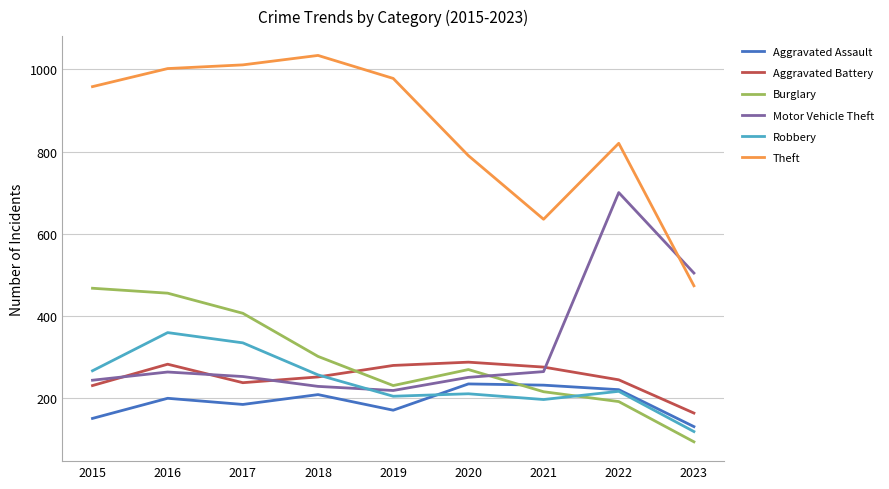

Is it true that Burglary equals 93 at 2023?

True